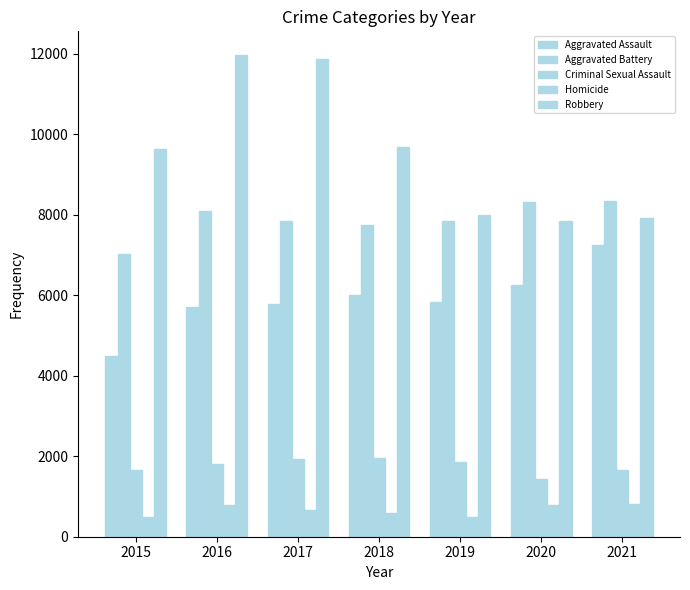

The value of Criminal Sexual Assault at 2018 is 1962. True or false?

True